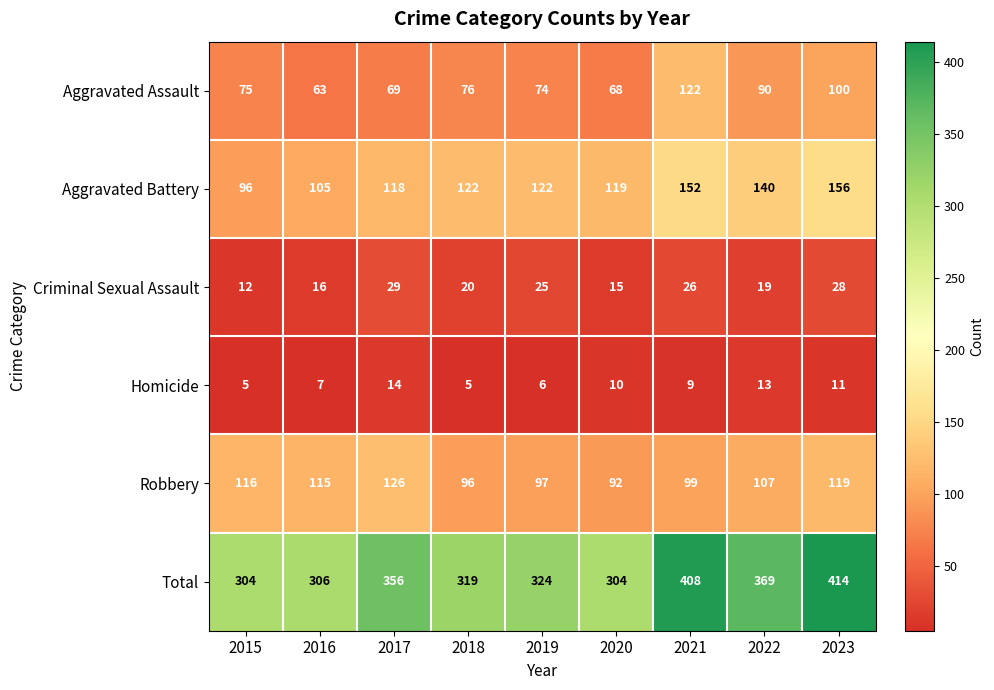

Which series has the largest total across all categories?

Total